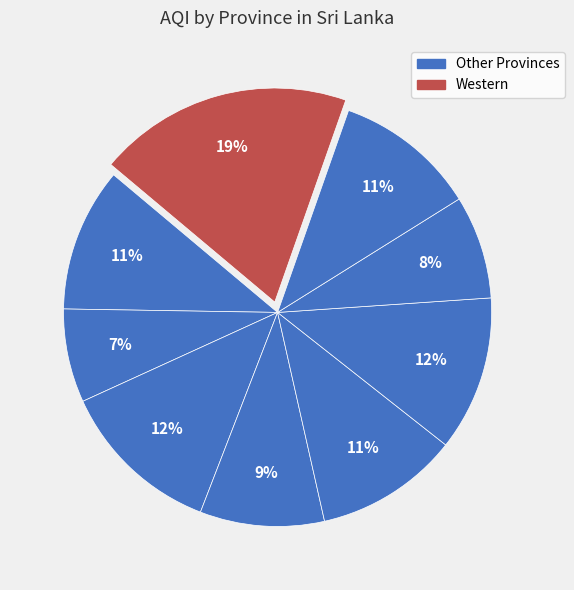

How many segments does this pie chart have?

9